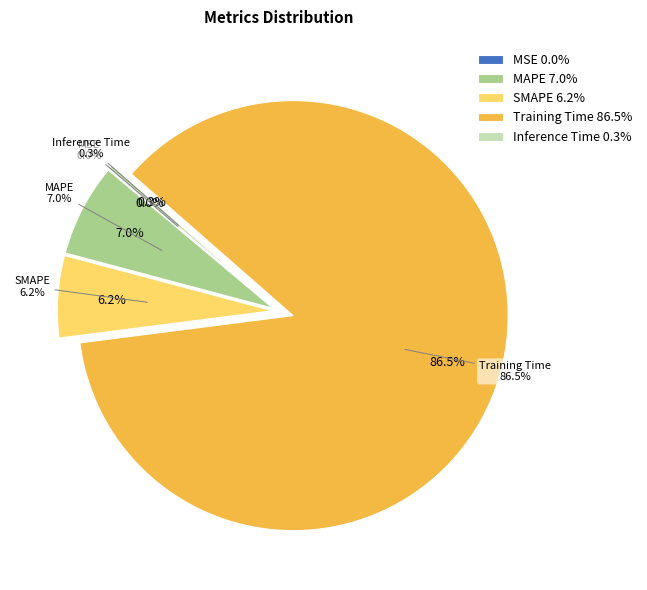

To the nearest percent, what is the average slice percentage?

20%